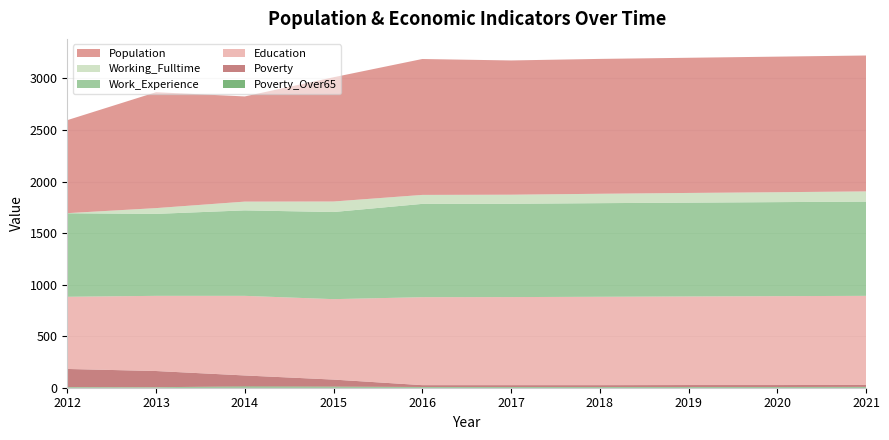

Reading left to right, transcribe all the data shown in this chart.

Education: 2012=700	2013=729	2014=772	2015=780	2016=853	2017=854	2018=857	2019=859	2020=862	2021=864
Working_Fulltime: 2012=1	2013=56	2014=85	2015=102	2016=87	2017=88	2018=91	2019=94	2020=96	2021=99
Population: 2012=902	2013=1124	2014=1020	2015=1205	2016=1318	2017=1302	2018=1308	2019=1311	2020=1315	2021=1318
Work_Experience: 2012=810	2013=795	2014=829	2015=845	2016=905	2017=905	2018=908	2019=910	2020=912	2021=914
Poverty: 2012=176	2013=157	2014=106	2015=68	2016=18	2017=18	2018=18	2019=19	2020=19	2021=19
Poverty_Over65: 2012=6	2013=5	2014=13	2015=11	2016=7	2017=7	2018=7	2019=7	2020=7	2021=8